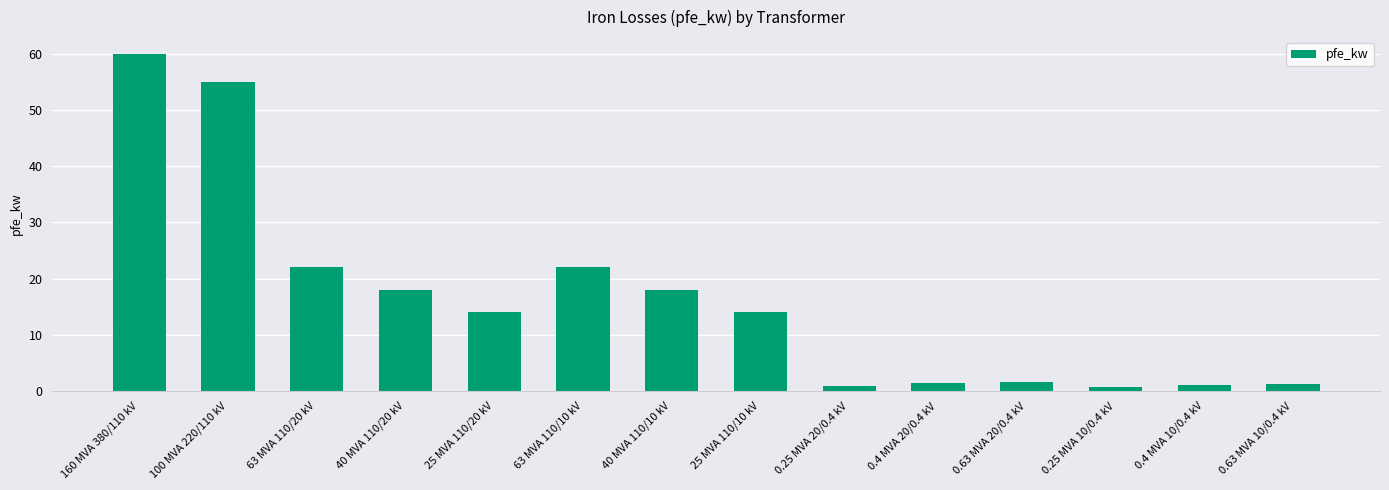

What is the difference between the values at 0.25 MVA 20/0.4 kV and 63 MVA 110/20 kV?

21.2